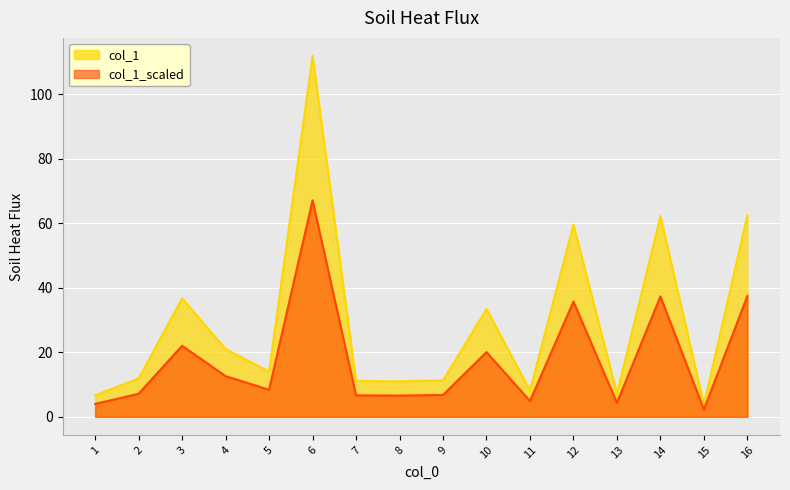

At which category does the chart reach its minimum across all series?

15